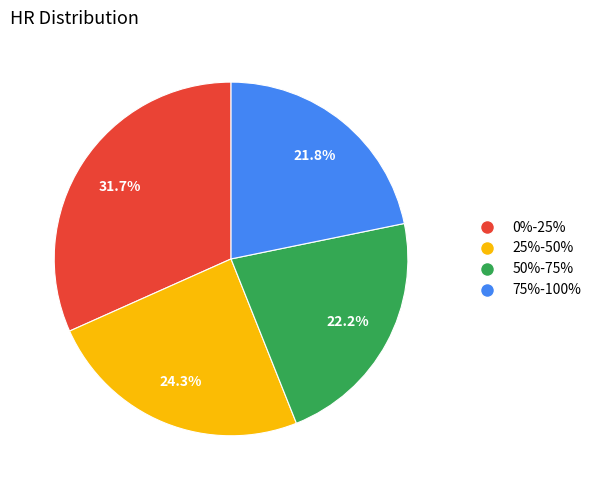

How much of the chart is everything except 75%-100%?

78.2%